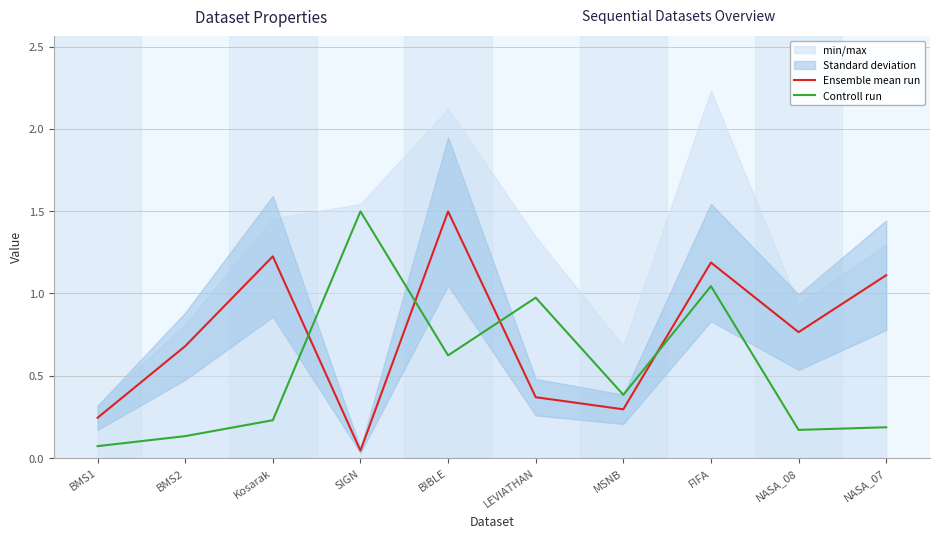

What is the label of the 3rd point from the right?

FIFA